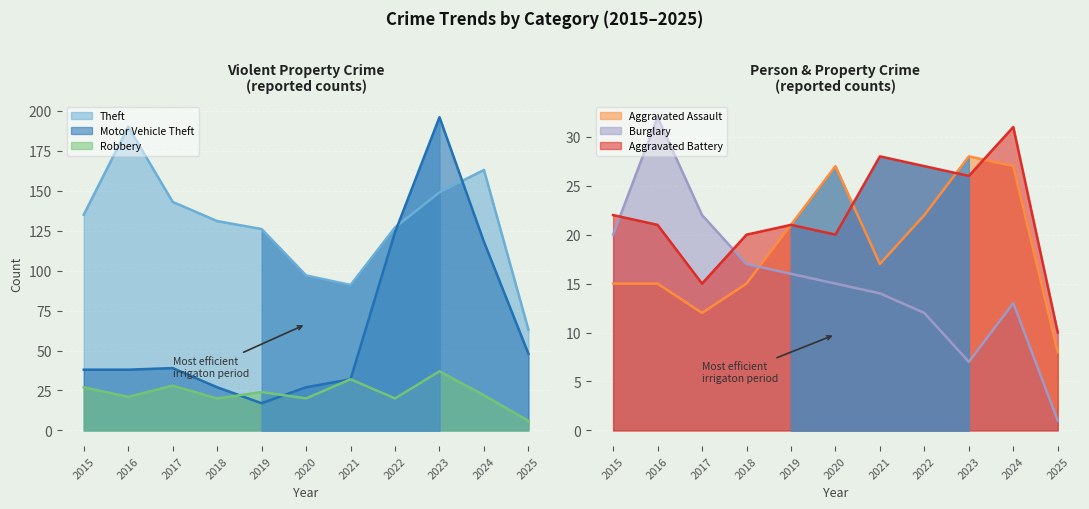

At which category does Aggravated Assault reach its first local peak?

2020